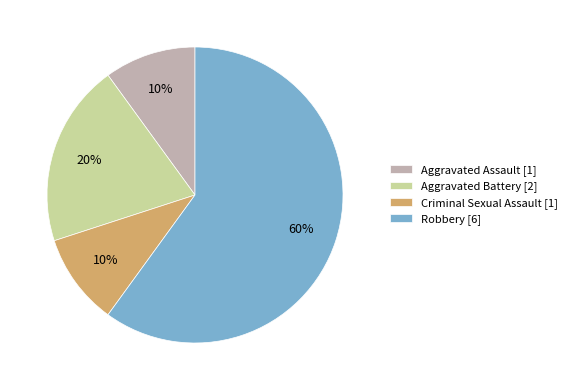

Which has a higher value, Criminal Sexual Assault [1] or Robbery [6]?

Robbery [6]